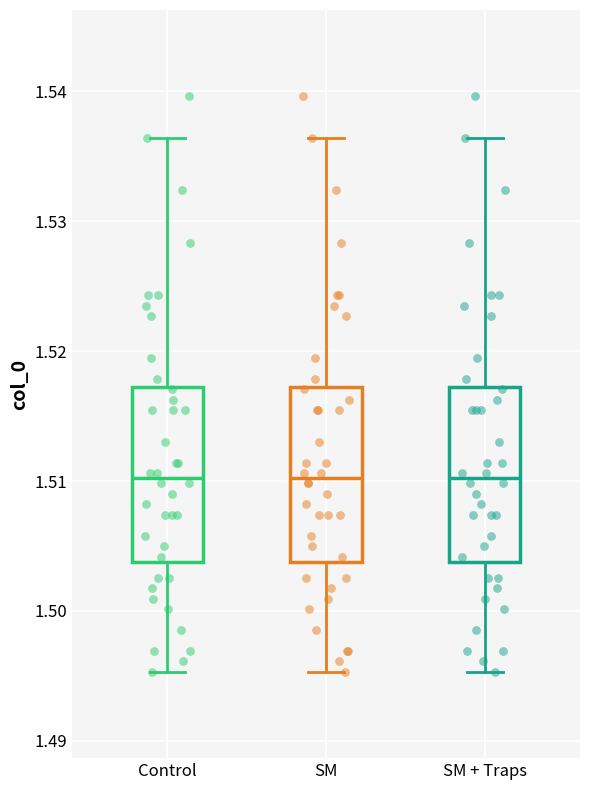

Reading left to right, transcribe this box plot: for each box, give where its median line is, the range the box spans, and where its two whiskers end, as read against the y-axis. The values are not printed on the chart, so give them approximately, as read against the axis.

Control: median 1.510, box 1.504 to 1.517, whiskers 1.495 to 1.536
SM: median 1.510, box 1.504 to 1.517, whiskers 1.495 to 1.536
SM + Traps: median 1.510, box 1.504 to 1.517, whiskers 1.495 to 1.536